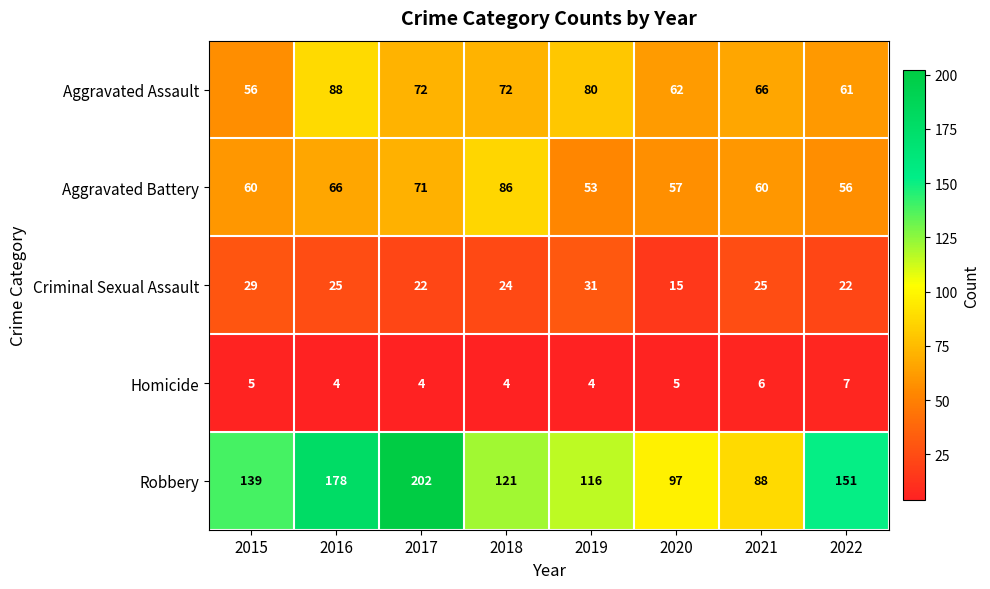

What is the maximum value shown in the chart?

202